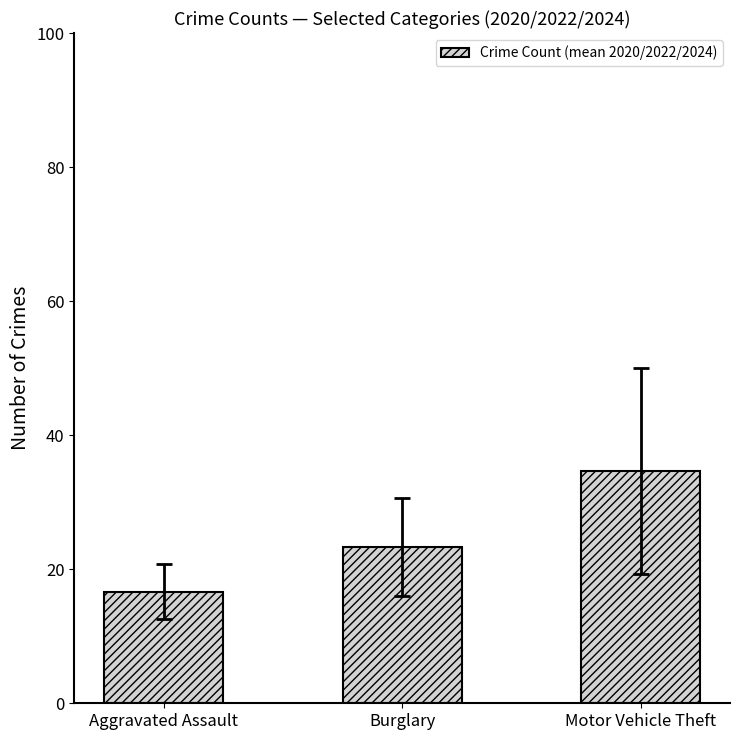

Rank the categories by value from lowest to highest.

Aggravated Assault, Burglary, Motor Vehicle Theft